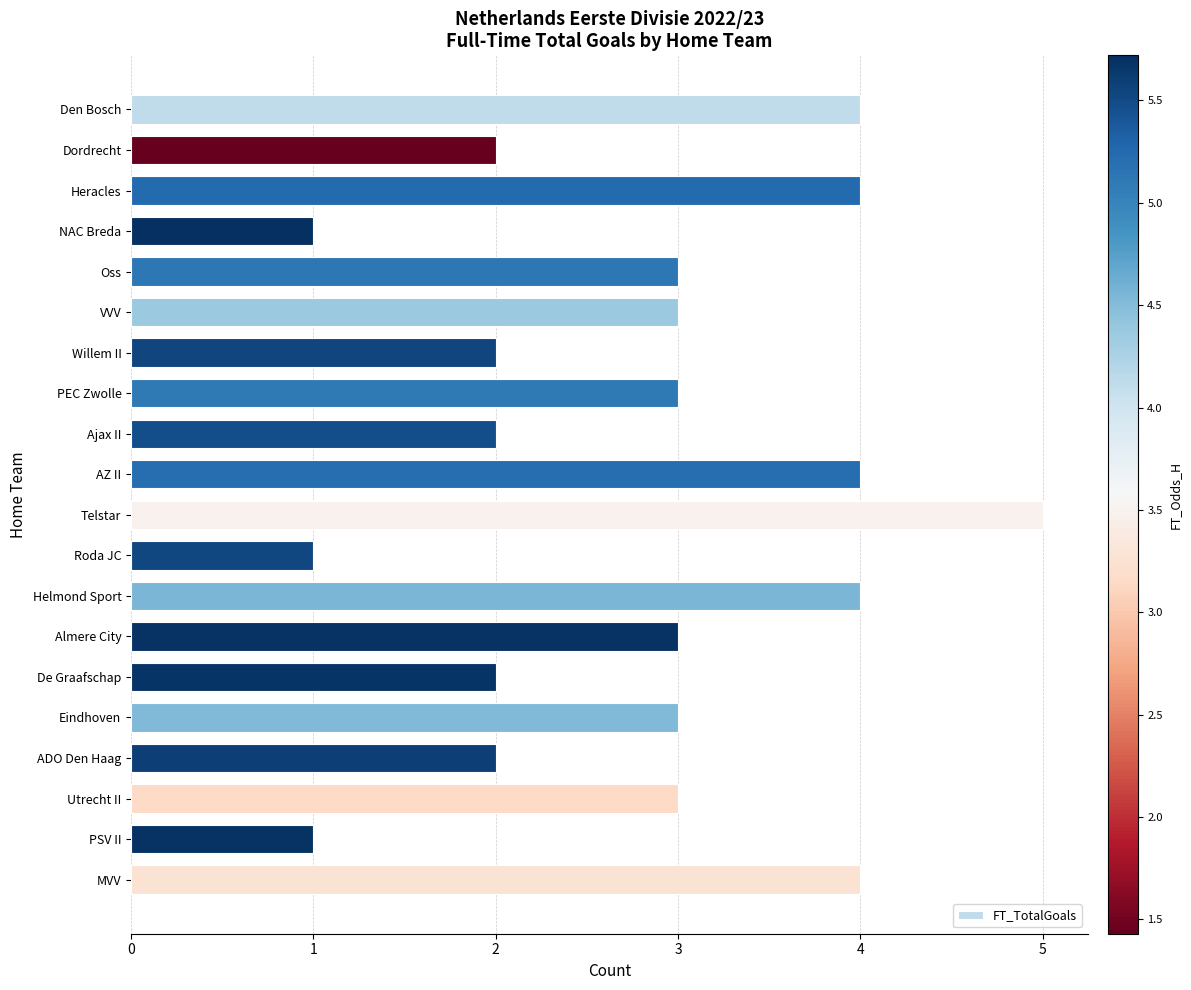

The value at De Graafschap is 1. True or false?

False